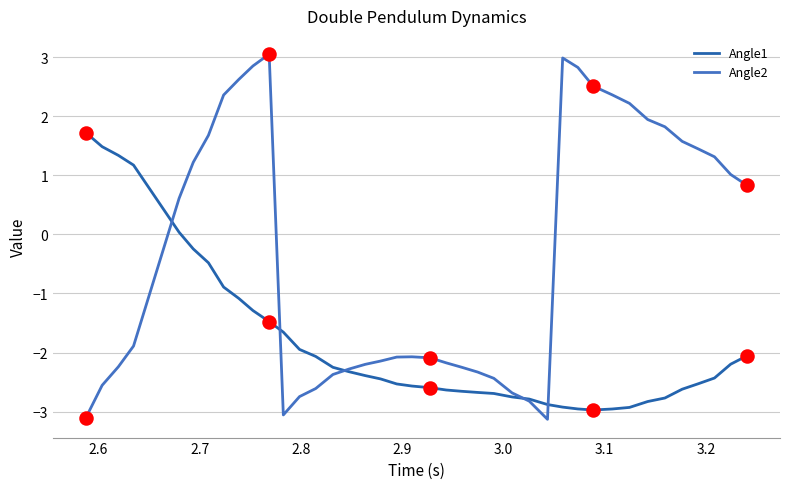

What are all the series names shown in the legend?

Angle1, Angle2